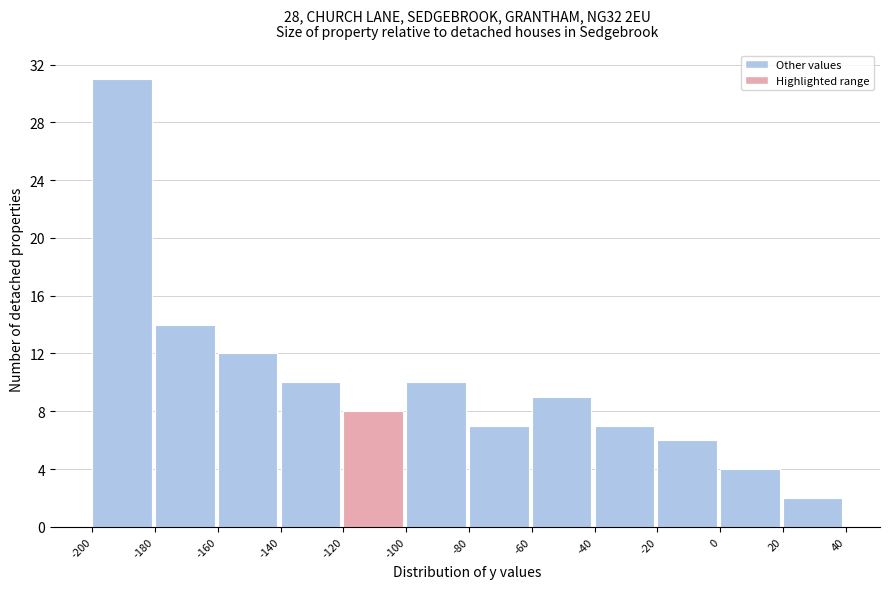

Reading left to right, transcribe this chart: for each bar, give the range it covers on the x-axis and its height. The values are not printed on the chart, so give them approximately, as read against the axis.

-200 to -180: 31
-180 to -160: 14
-160 to -140: 12
-140 to -120: 10
-120 to -100: 8
-100 to -80: 10
-80 to -60: 7
-60 to -40: 9
-40 to -20: 7
-20 to 0: 6
0 to 20: 4
20 to 40: 2